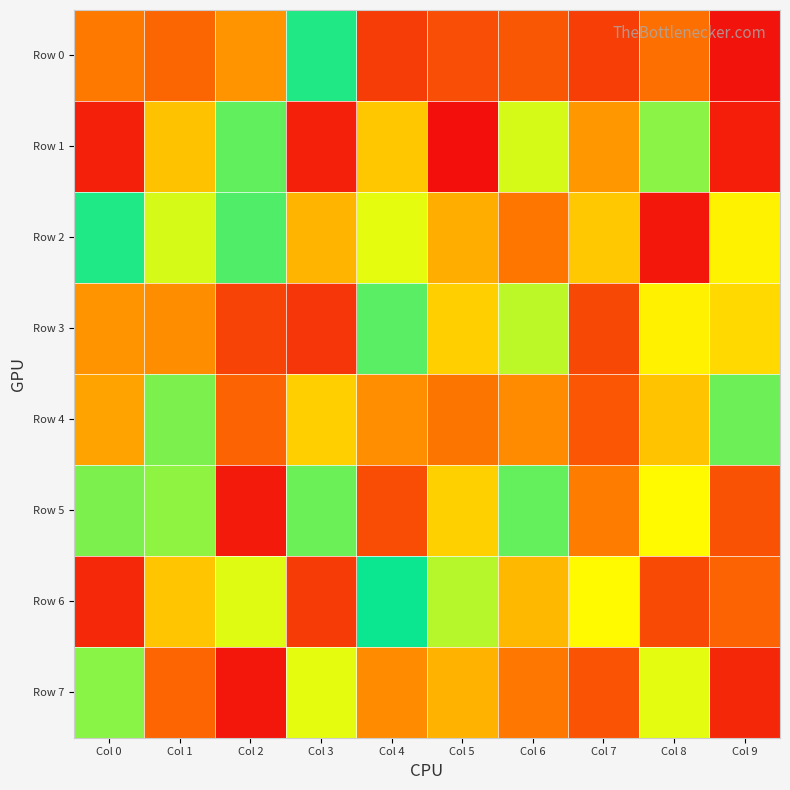

At how many categories does at least one series exceed 187536?

10